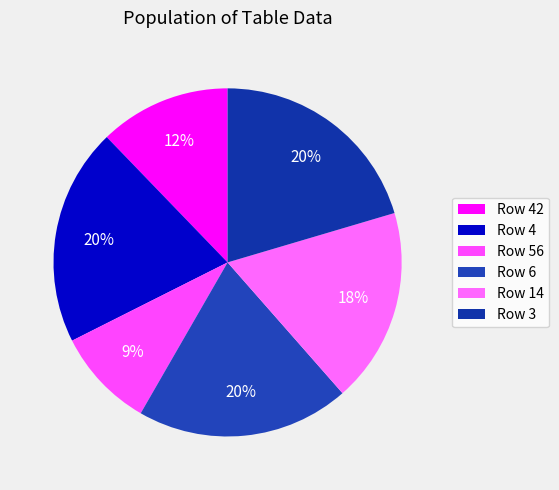

Count the number of slices in the pie.

6